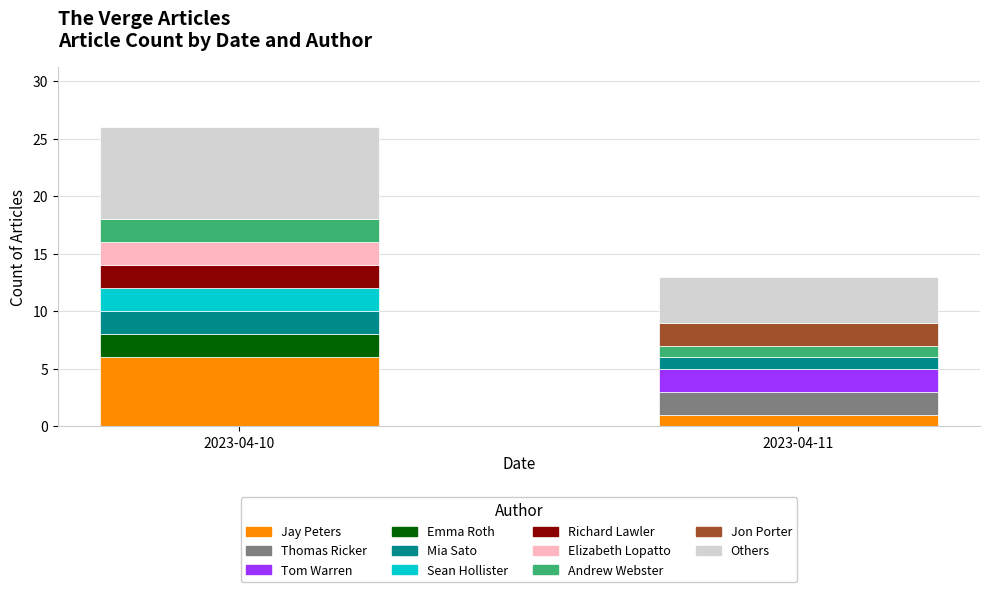

What is the highest value of the Jay Peters series?

6